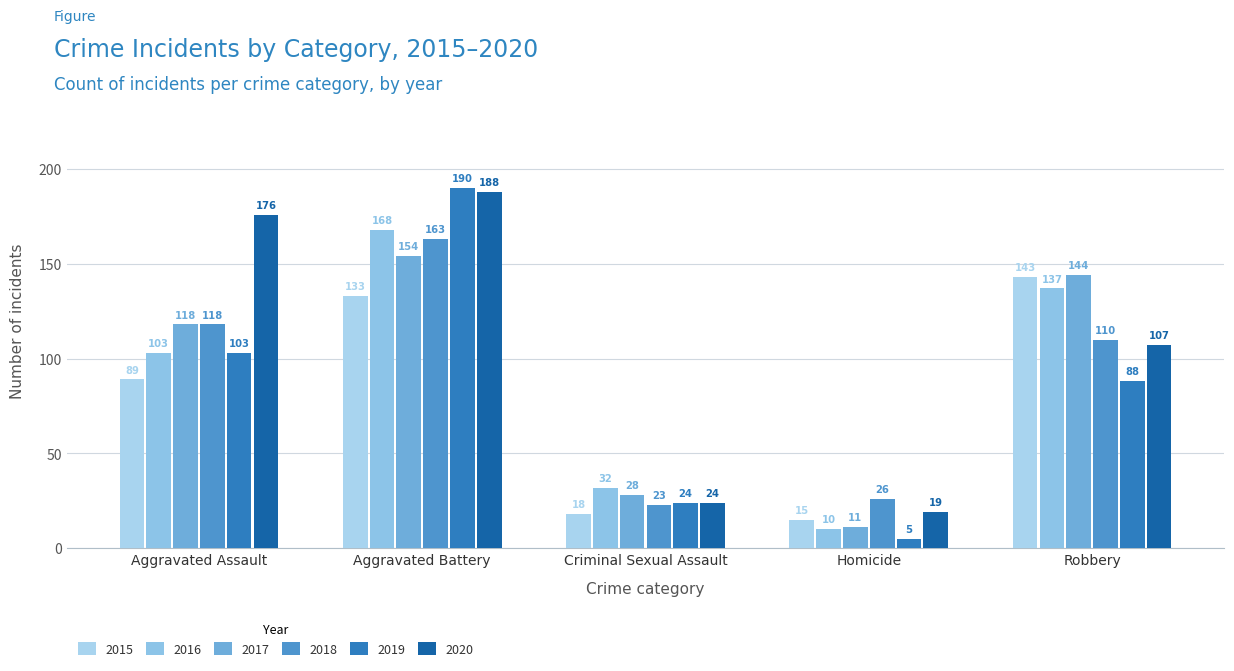

Between Robbery and Homicide, which is larger?

Robbery